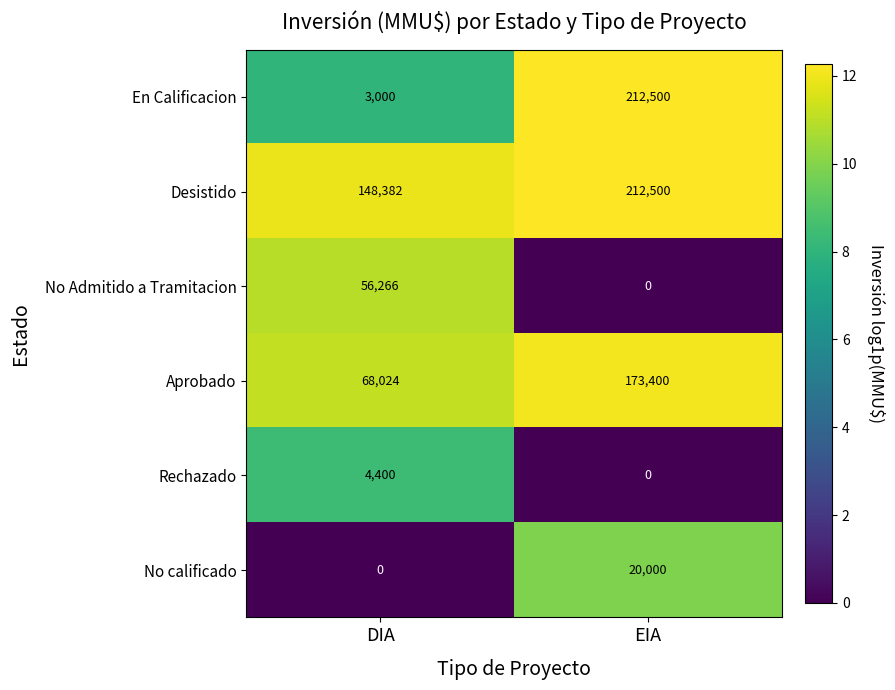

Rank the series at DIA from lowest to highest value.

No calificado, En Calificacion, Rechazado, No Admitido a Tramitacion, Aprobado, Desistido